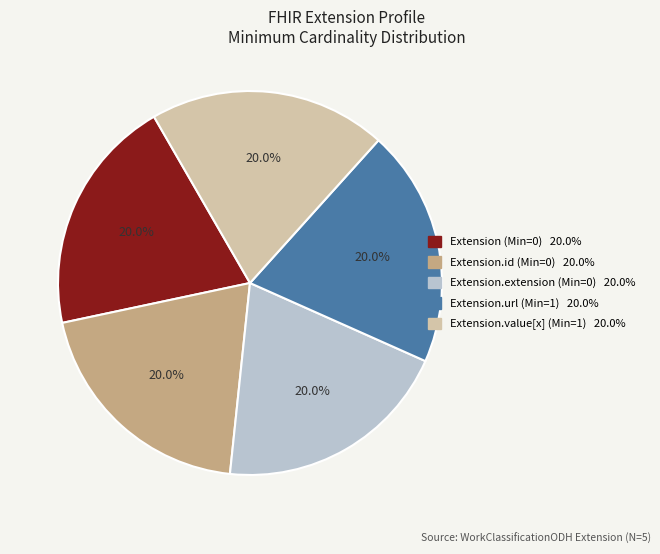

Is there a majority slice in this chart?

No